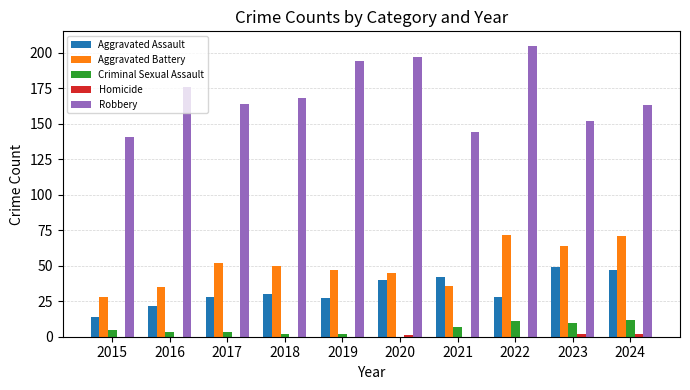

Does the chart contain stacked bars?

No